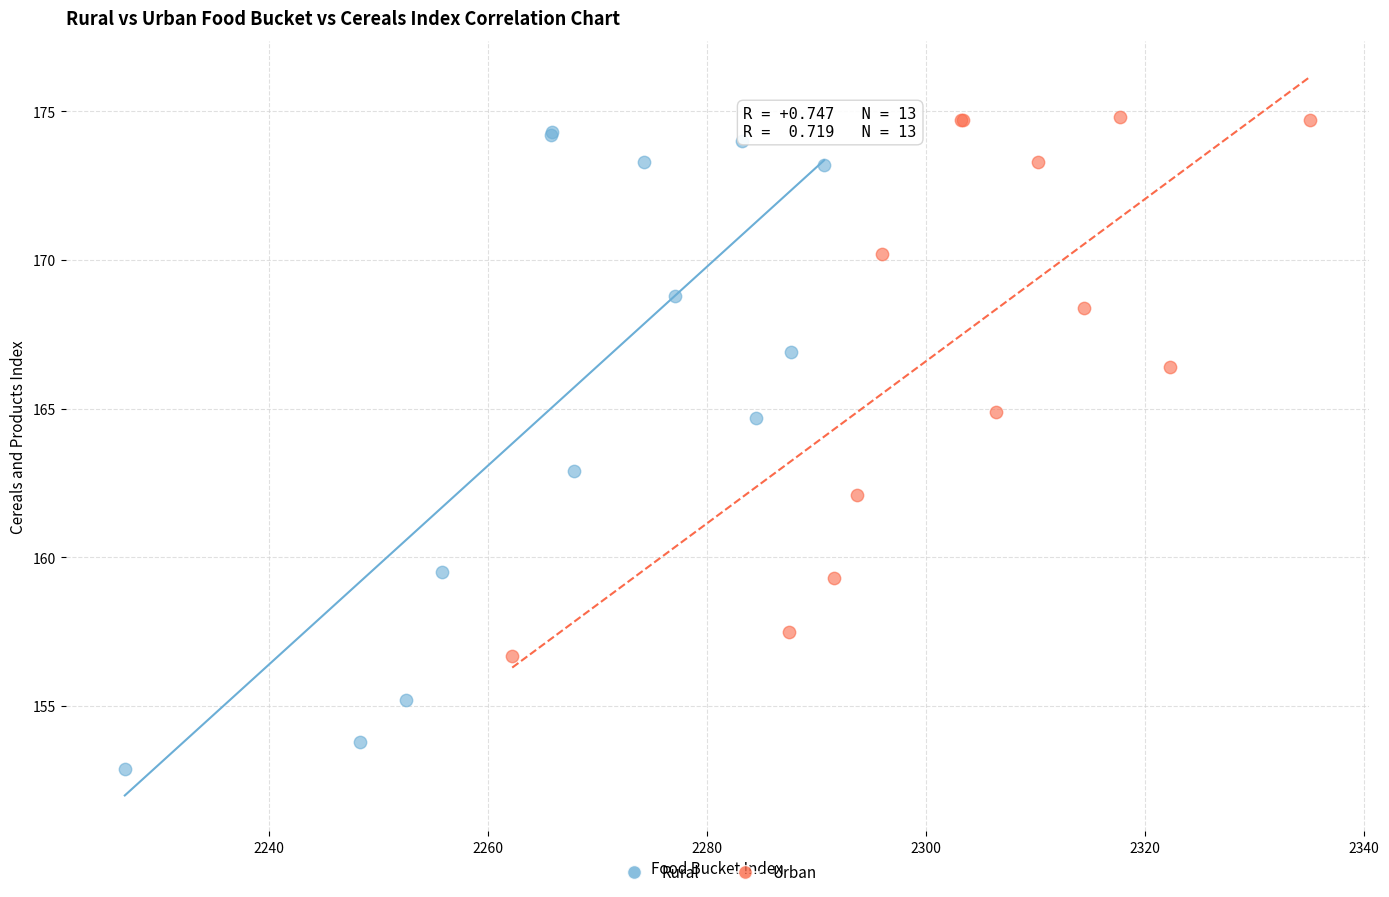

Which series has the widest spread of Y values?

Rural